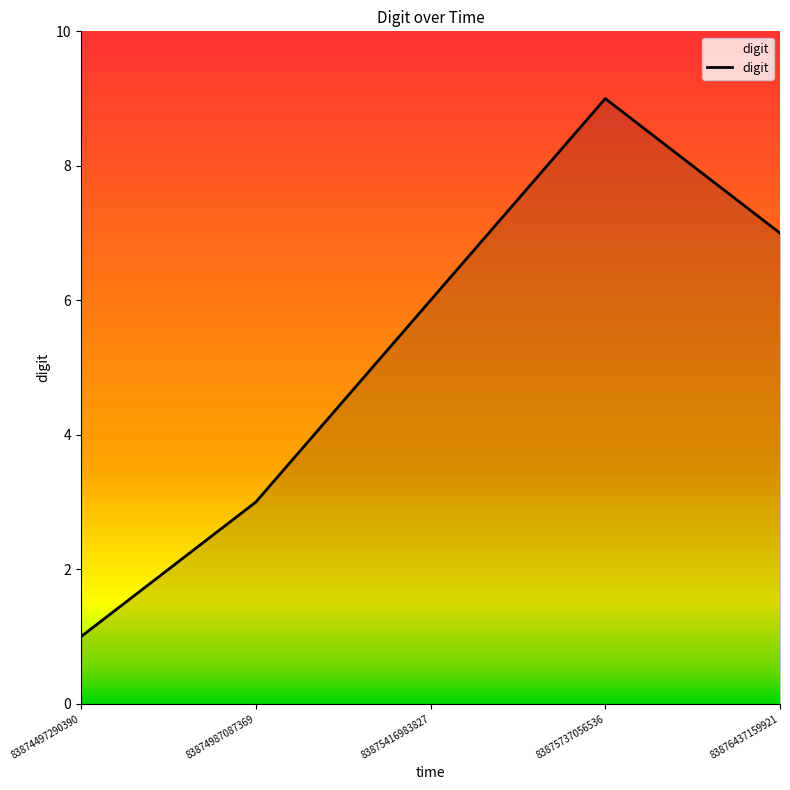

Does the chart display data point markers on the line(s)?

No